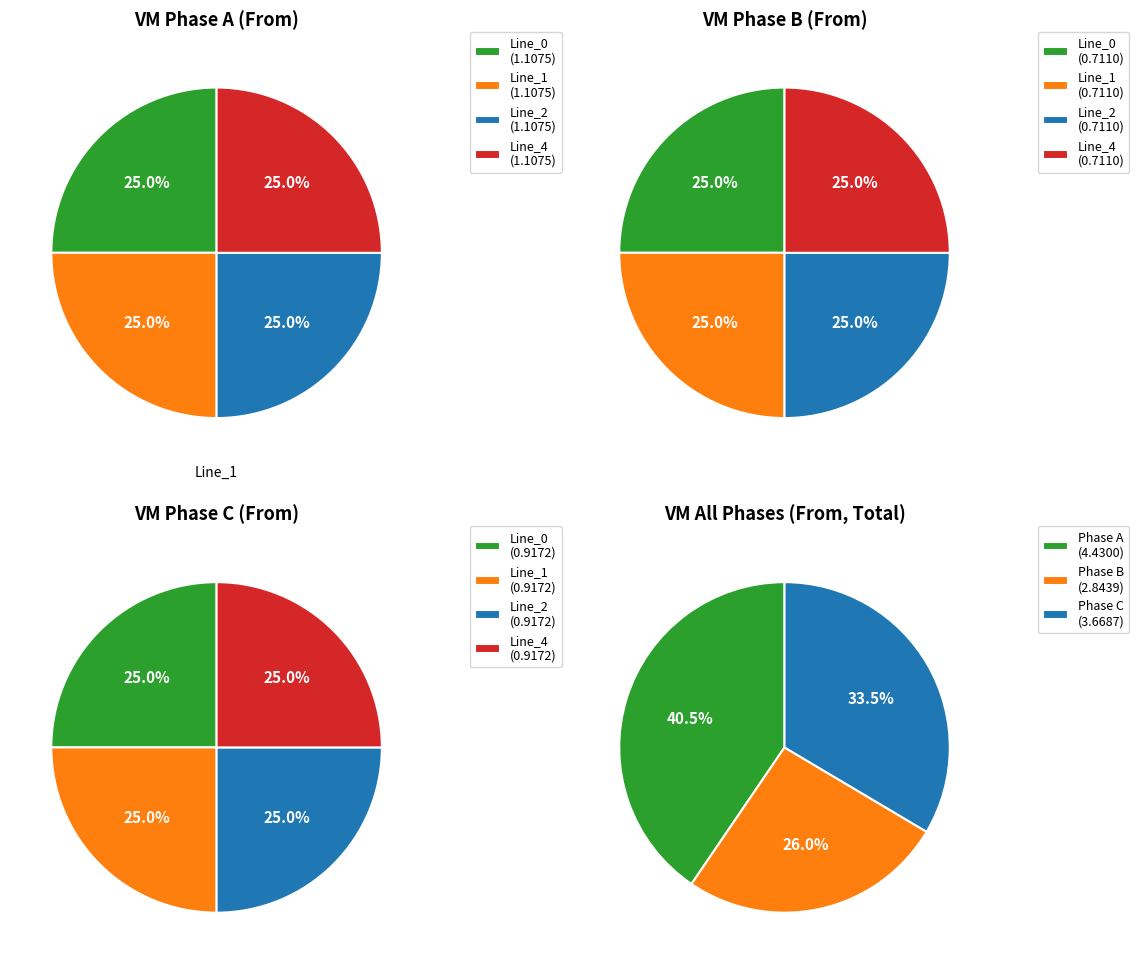

To the nearest percent, what portion does Line_4 represent?

25%